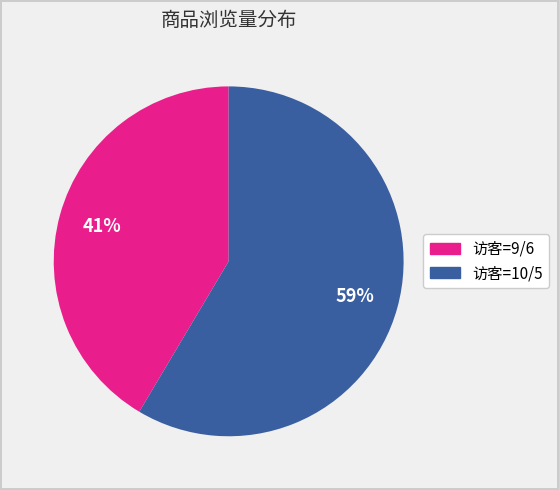

To the nearest percent, what is the average slice percentage?

50%